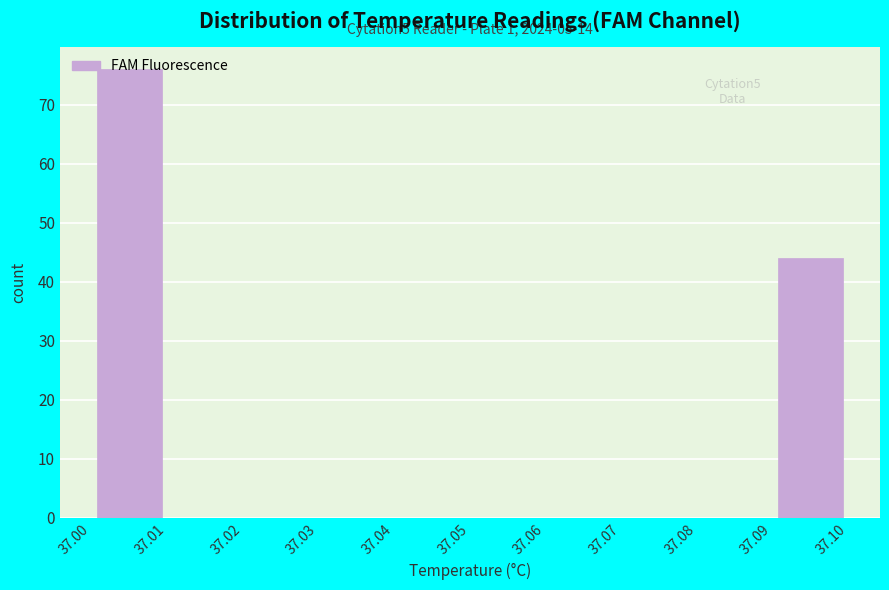

Which range on the x-axis has the tallest bar?

37.00 to 37.01